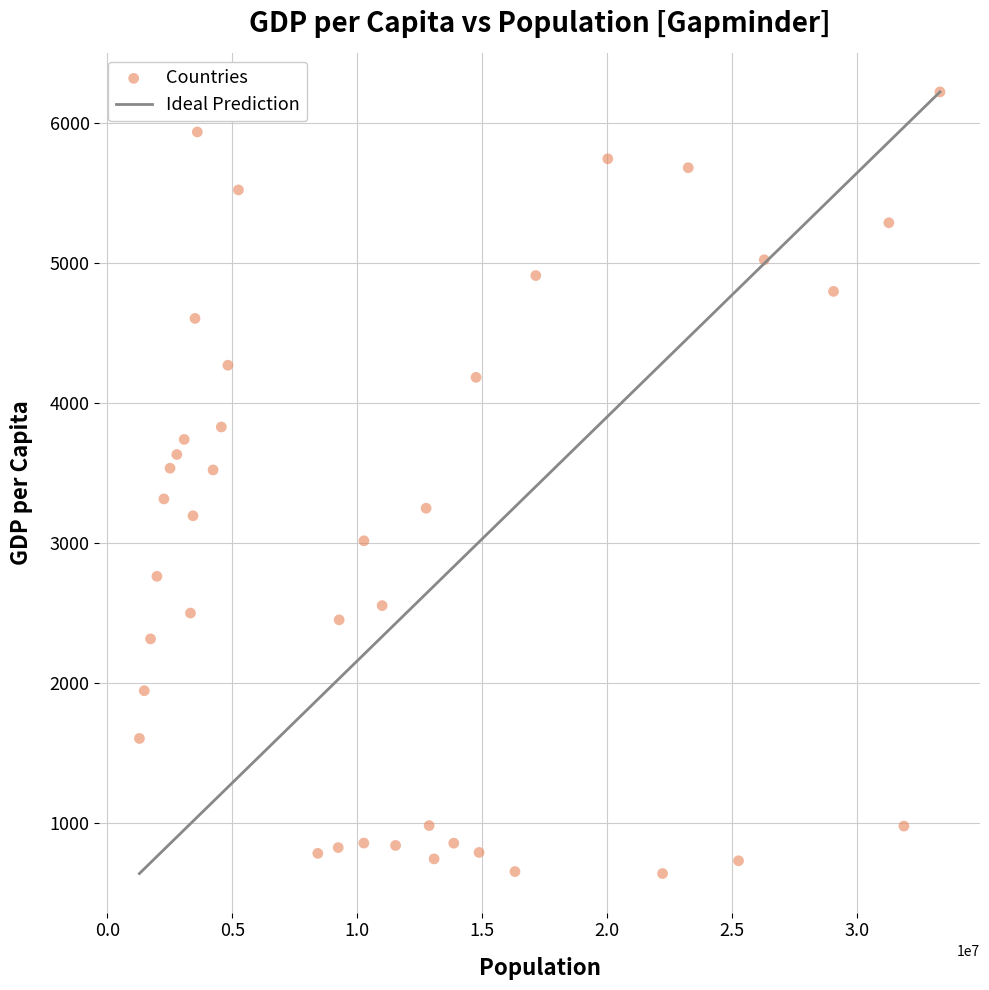

What is the range of Y values (max minus min)?

5588.0